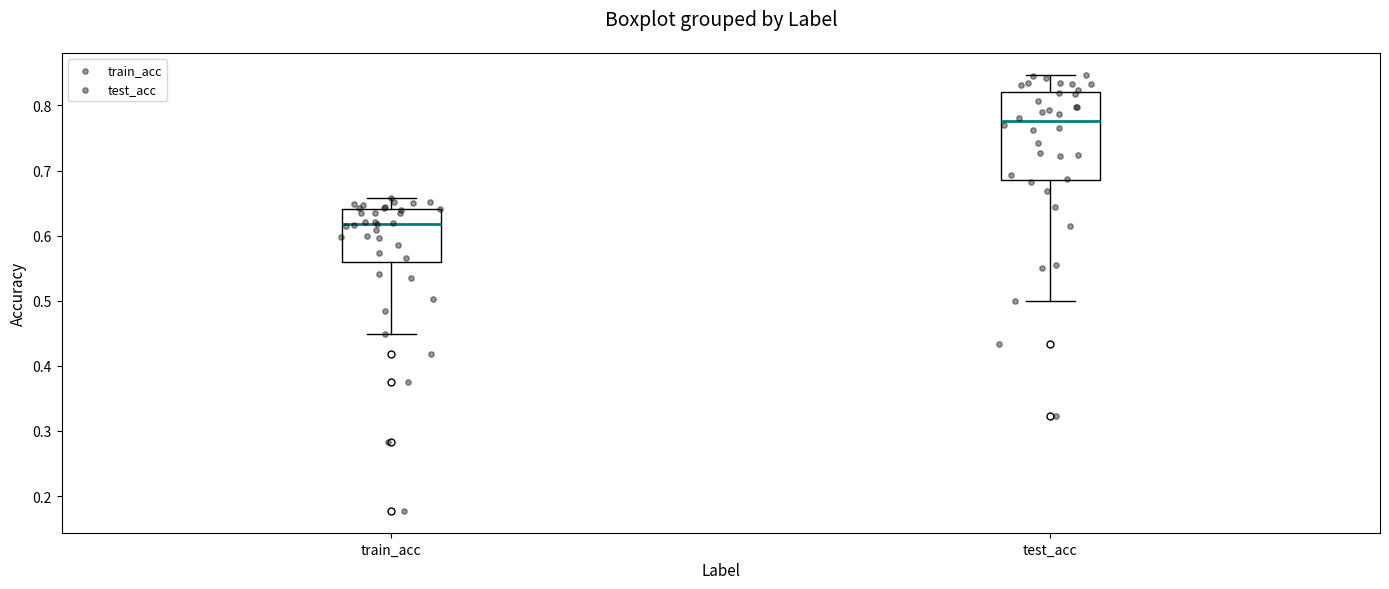

Reading left to right, read every box against the y-axis: the position of its median line, the range the box covers, and the ends of its whiskers. The values are not printed on the chart, so give them approximately, as read against the axis.

train_acc: median 0.62, box 0.56 to 0.64, whiskers 0.45 to 0.66
test_acc: median 0.78, box 0.69 to 0.82, whiskers 0.50 to 0.85